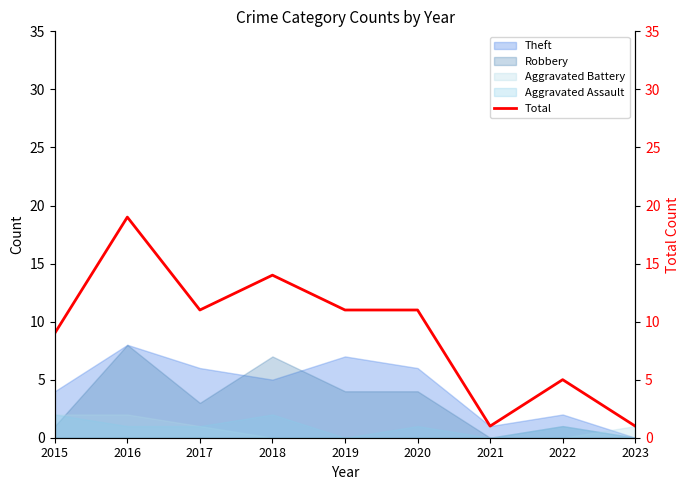

How many points are lower than both their immediate neighbors (excluding endpoints)?

2